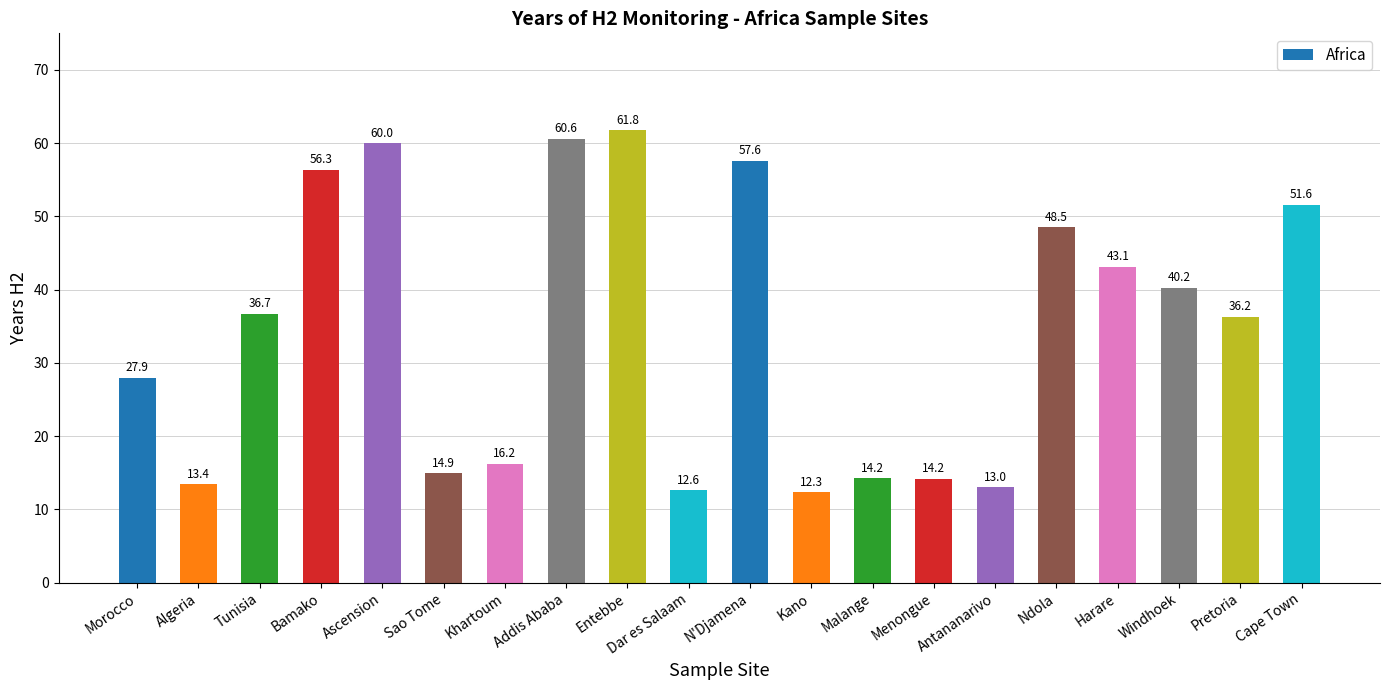

What is the label of the 11th bar from the left?

N'Djamena